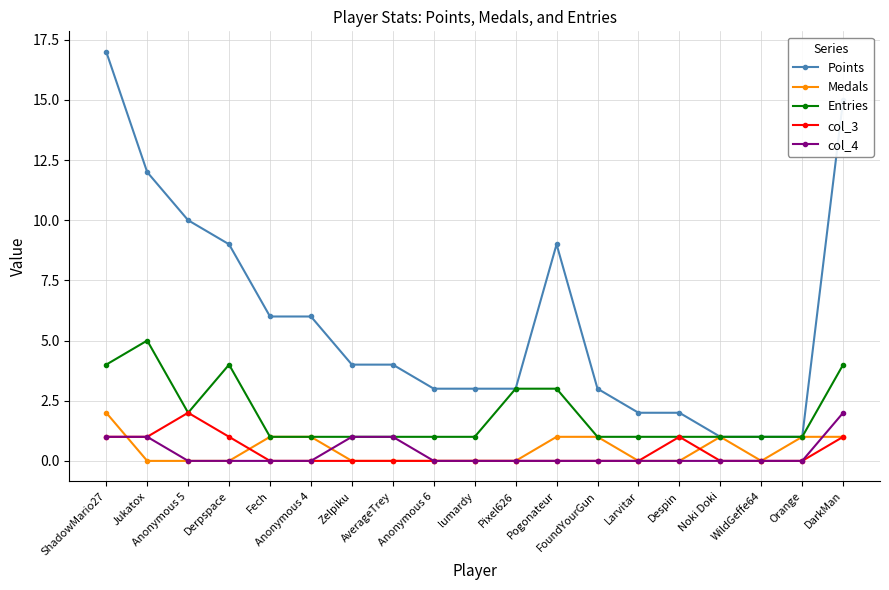

Count the number of categories in the chart.

19